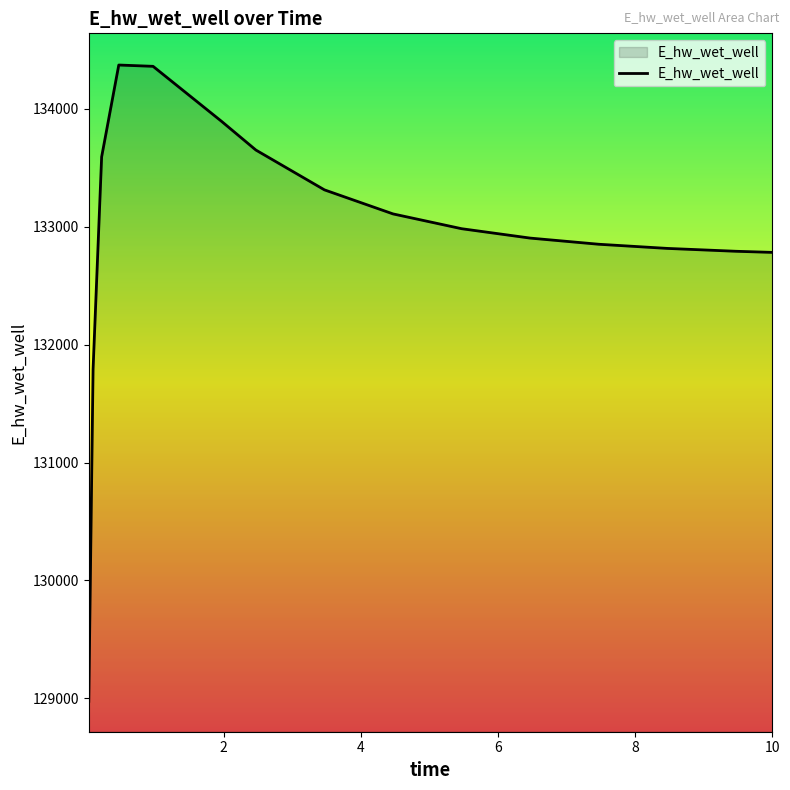

What is the difference between the maximum and minimum values?

5396.7